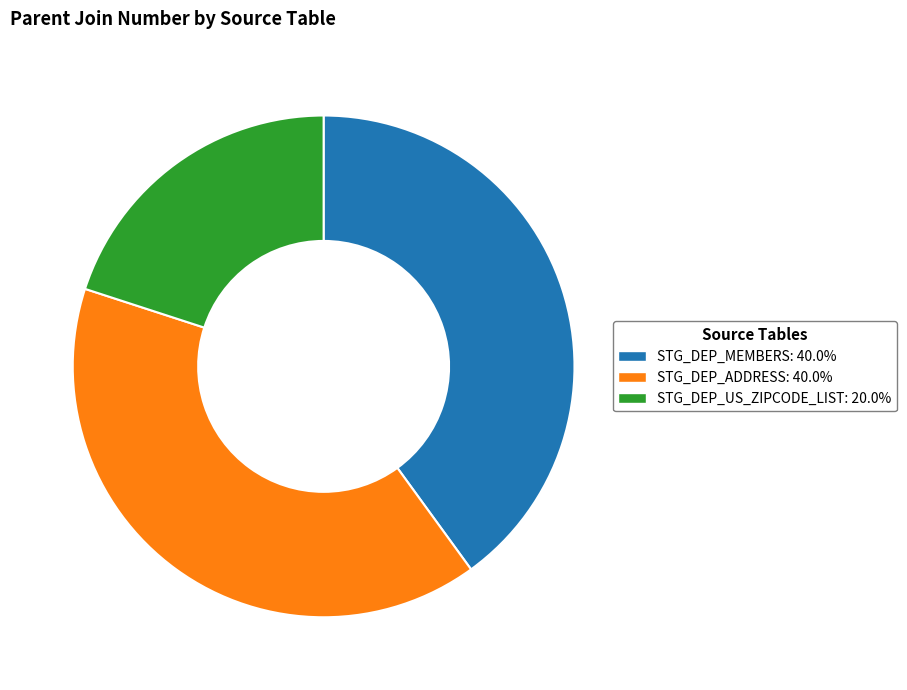

Is it true that STG_DEP_US_ZIPCODE_LIST is 20% of the pie?

True